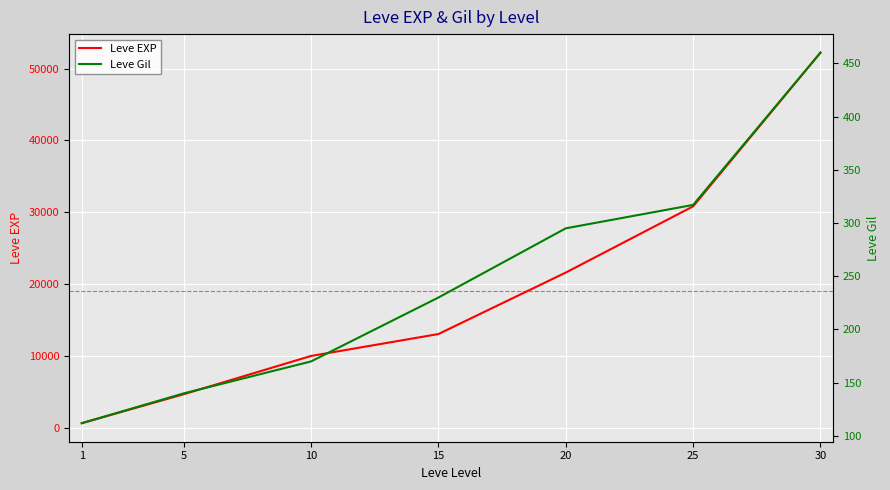

What is the total value across all series at 25?

31137